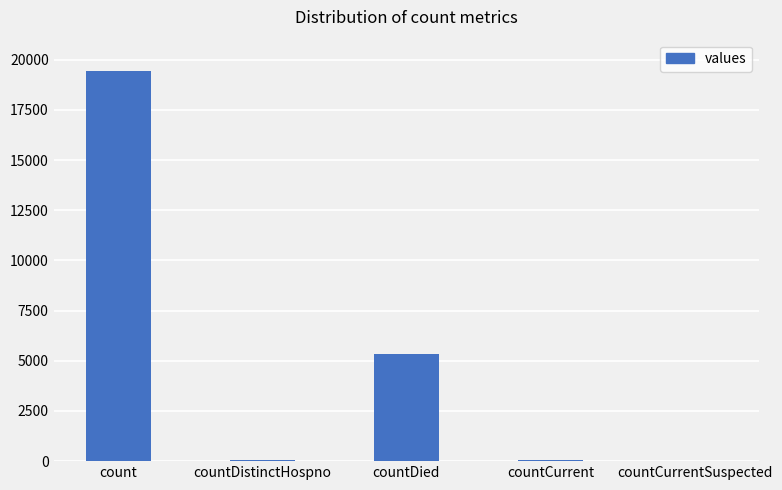

What is the maximum value shown in the chart?

19420